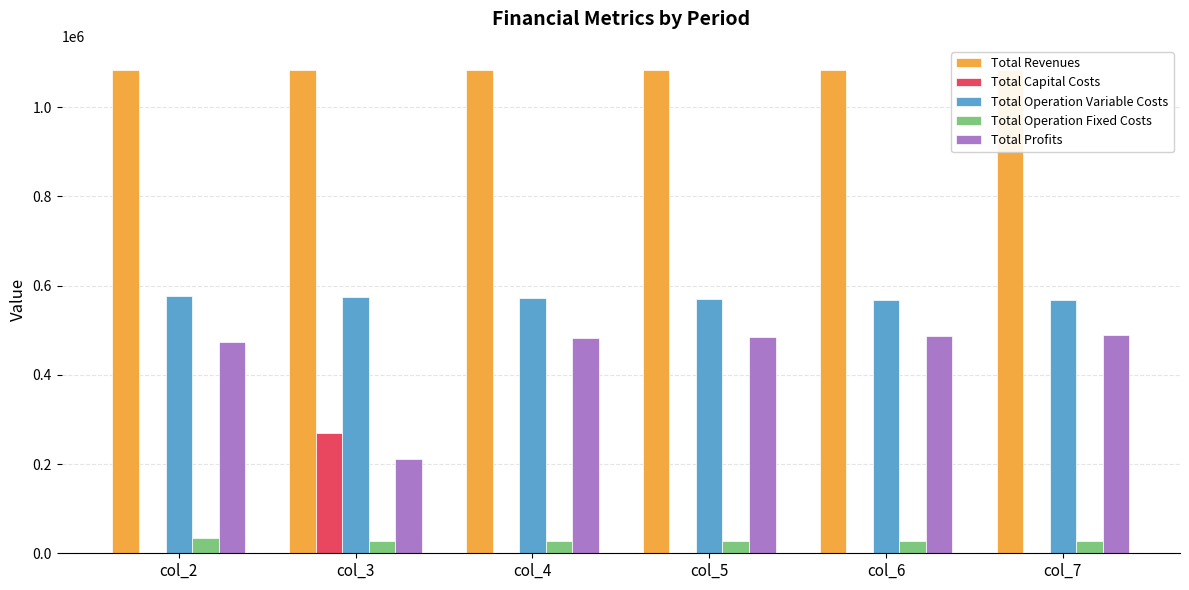

Rank the series at col_5 from highest to lowest value.

Total Revenues, Total Operation Variable Costs, Total Profits, Total Operation Fixed Costs, Total Capital Costs